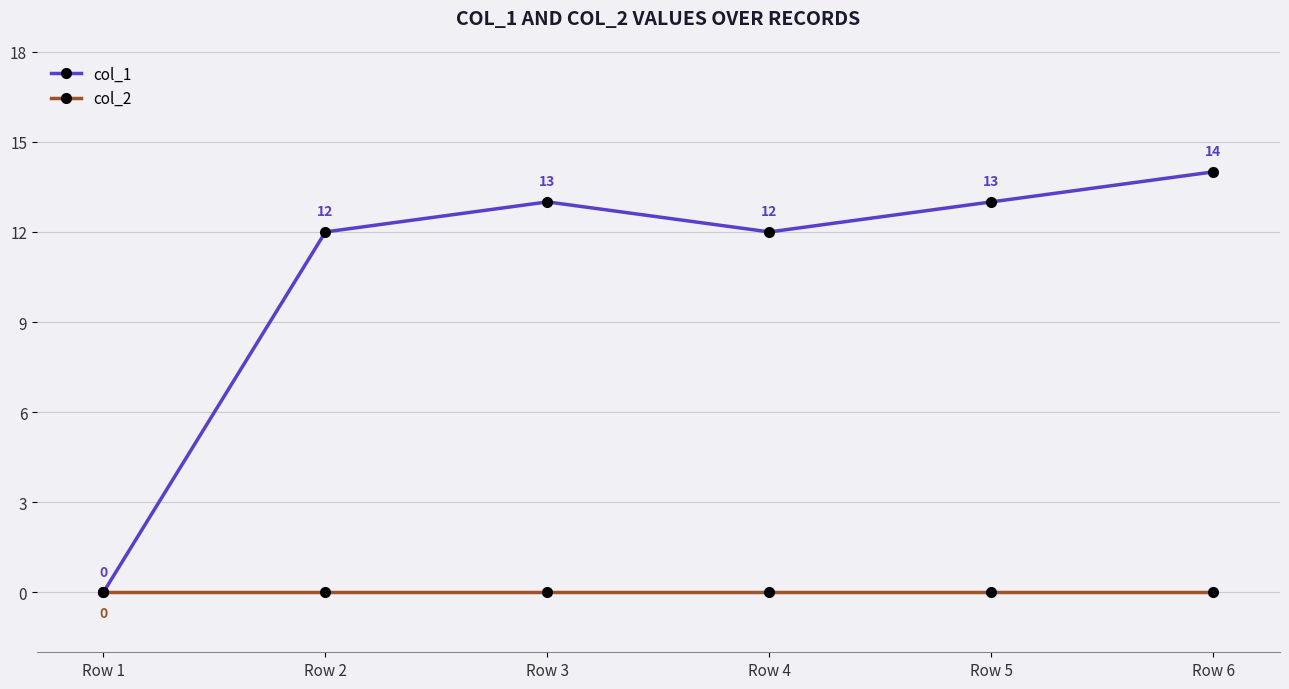

The col_1 series shows 12 at Row 2. True or false?

True